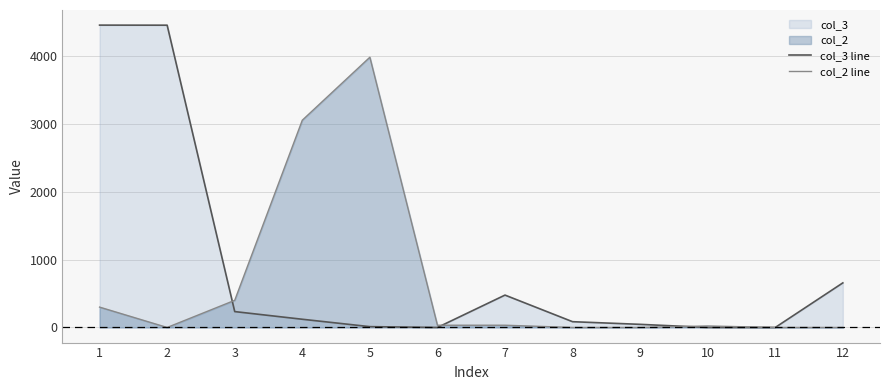

What is the difference between the highest and lowest values at 4?

2933